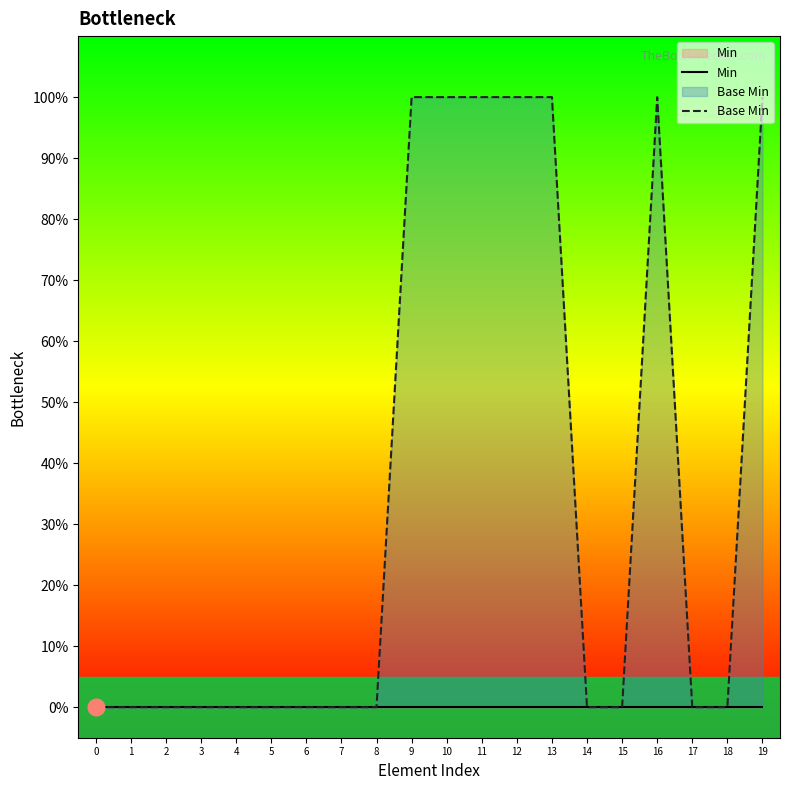

At how many categories does at least one series exceed 0?

7